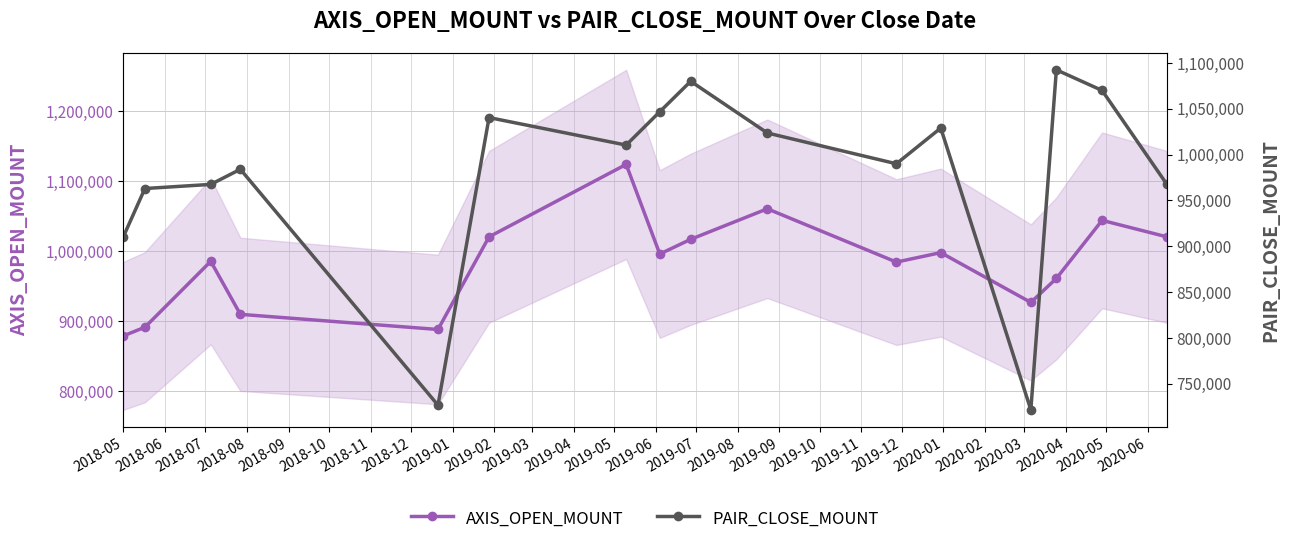

How many data points does each series have?

16